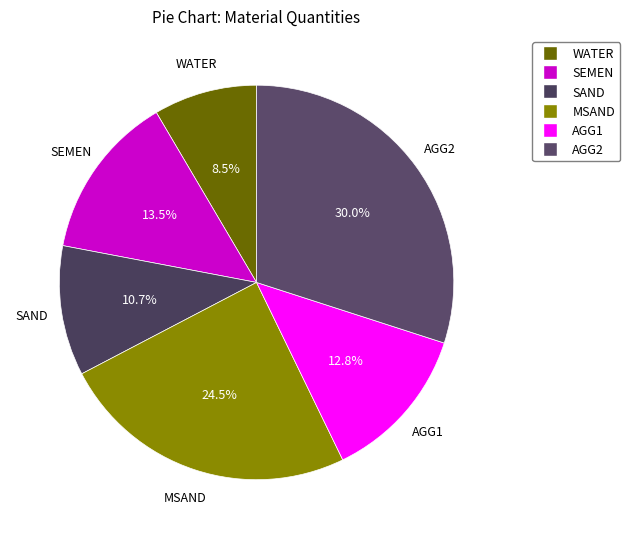

The SEMEN slice represents 23% of the pie. True or false?

False